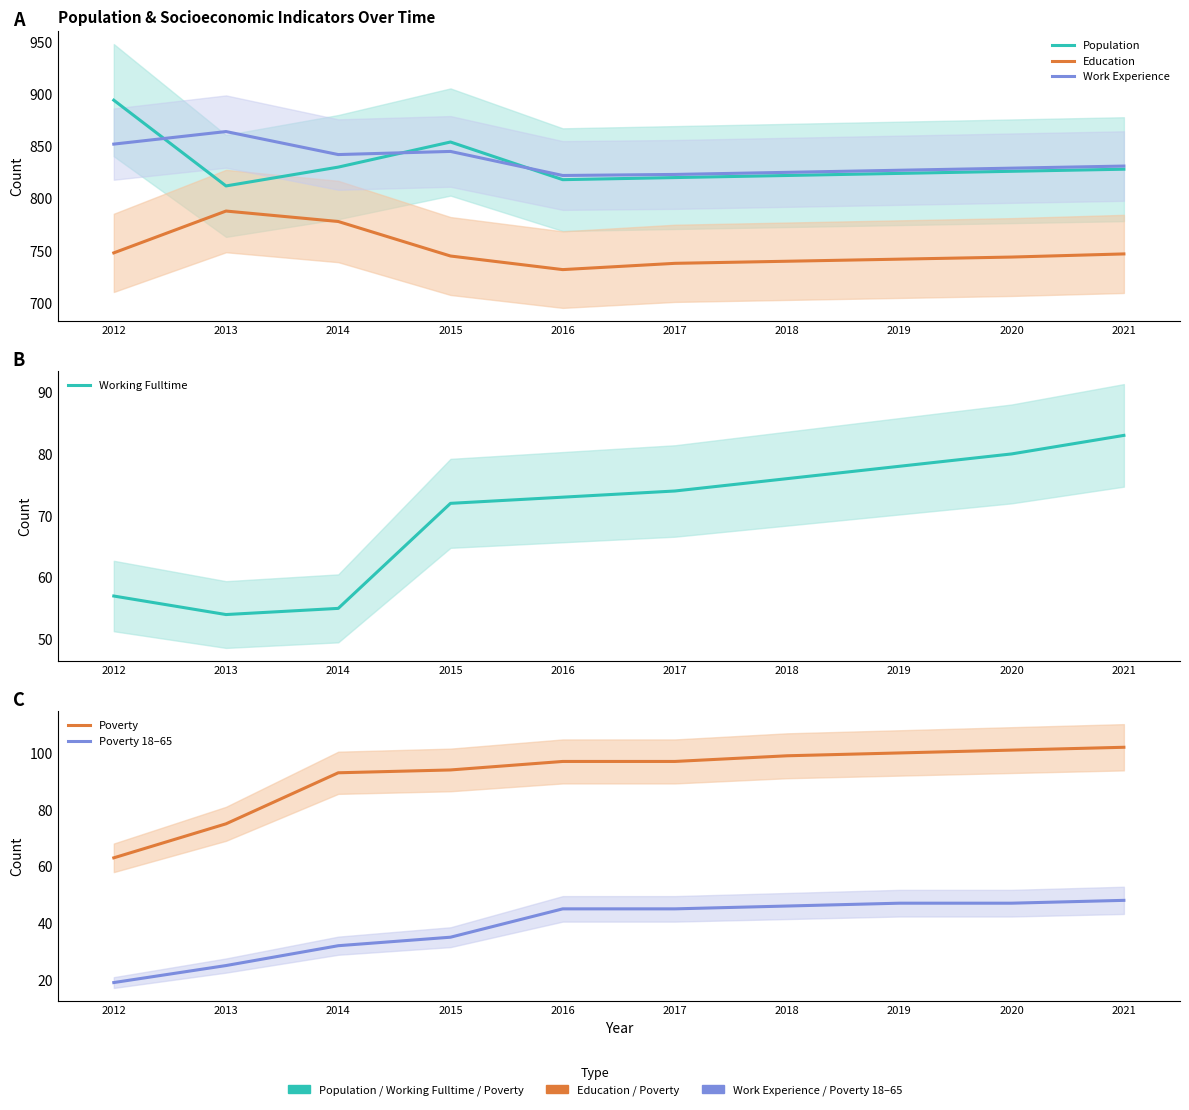

Where does the Education series first go above 745?

2012